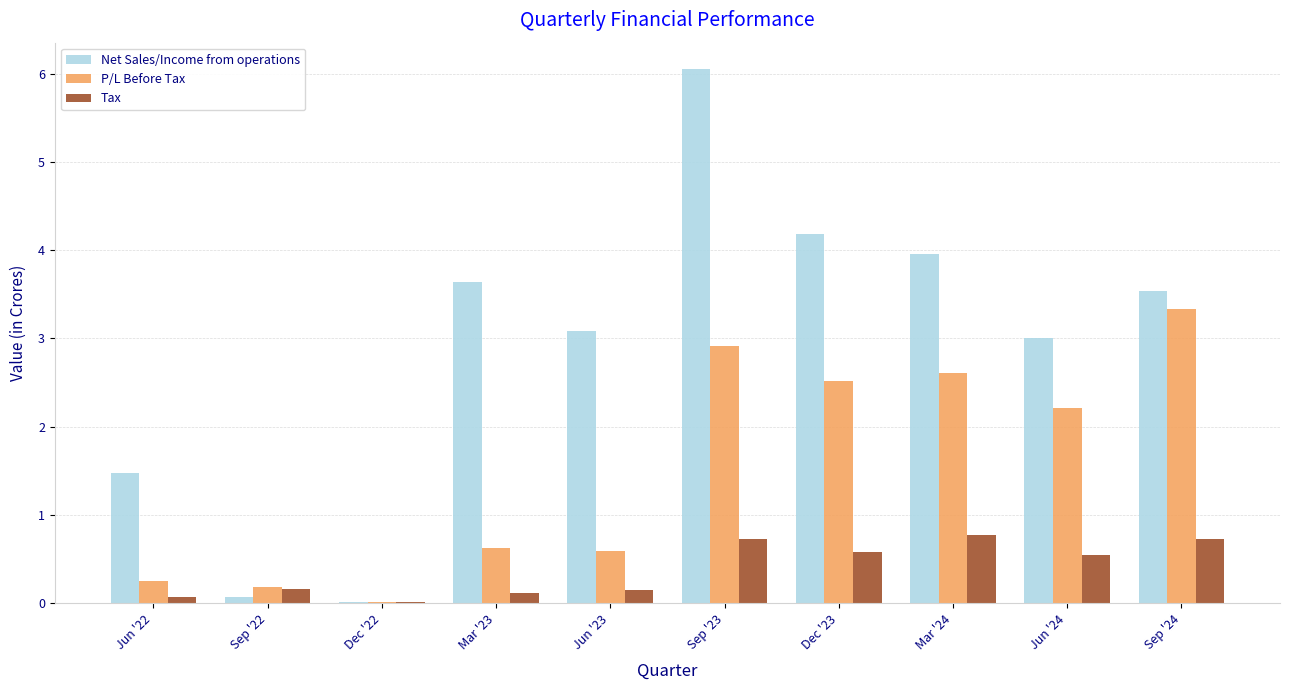

How many values in the P/L Before Tax series exceed 2?

5